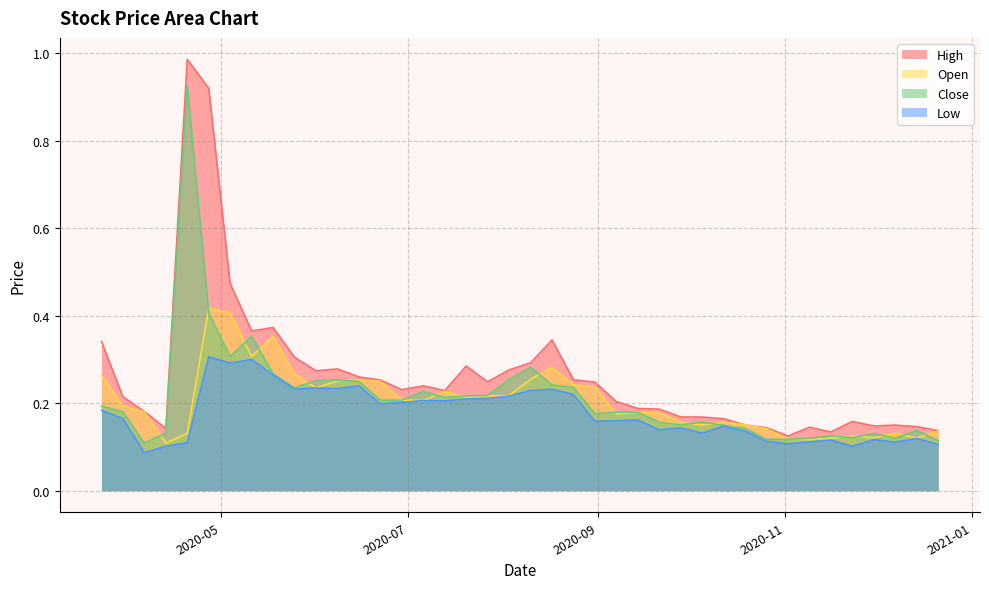

Reading right to left, transcribe all the data shown in this chart.

High: 0.1	0.1	0.1	0.1	0.2	0.1	0.1	0.1	0.1	0.2	0.2	0.2	0.2	0.2	0.2	0.2	0.2	0.3	0.3	0.3	0.3	0.2	0.3	0.2	0.2	0.2	0.3	0.3	0.3	0.3	0.3	0.4	0.4	0.5	0.9	1.0	0.1	0.2	0.2	0.3
Open: 0.1	0.1	0.1	0.1	0.1	0.1	0.1	0.1	0.1	0.2	0.2	0.2	0.2	0.2	0.2	0.2	0.2	0.2	0.3	0.3	0.2	0.2	0.2	0.2	0.2	0.2	0.2	0.3	0.3	0.2	0.3	0.4	0.3	0.4	0.4	0.1	0.1	0.2	0.2	0.3
Close: 0.1	0.1	0.1	0.1	0.1	0.1	0.1	0.1	0.1	0.1	0.1	0.2	0.2	0.2	0.2	0.2	0.2	0.2	0.2	0.3	0.3	0.2	0.2	0.2	0.2	0.2	0.2	0.2	0.3	0.3	0.2	0.3	0.4	0.3	0.4	0.9	0.1	0.1	0.2	0.2
Low: 0.1	0.1	0.1	0.1	0.1	0.1	0.1	0.1	0.1	0.1	0.1	0.1	0.1	0.1	0.2	0.2	0.2	0.2	0.2	0.2	0.2	0.2	0.2	0.2	0.2	0.2	0.2	0.2	0.2	0.2	0.2	0.3	0.3	0.3	0.3	0.1	0.1	0.1	0.2	0.2